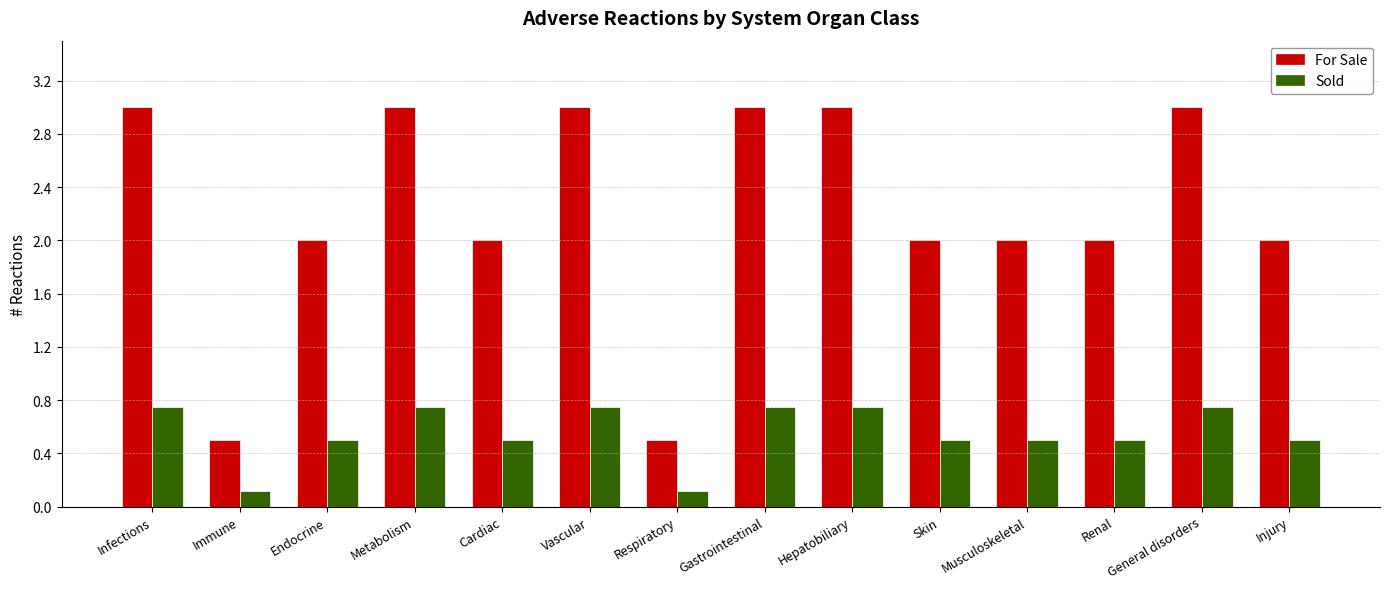

True or false: For Sale has a value of 2.0 at Musculoskeletal.

True